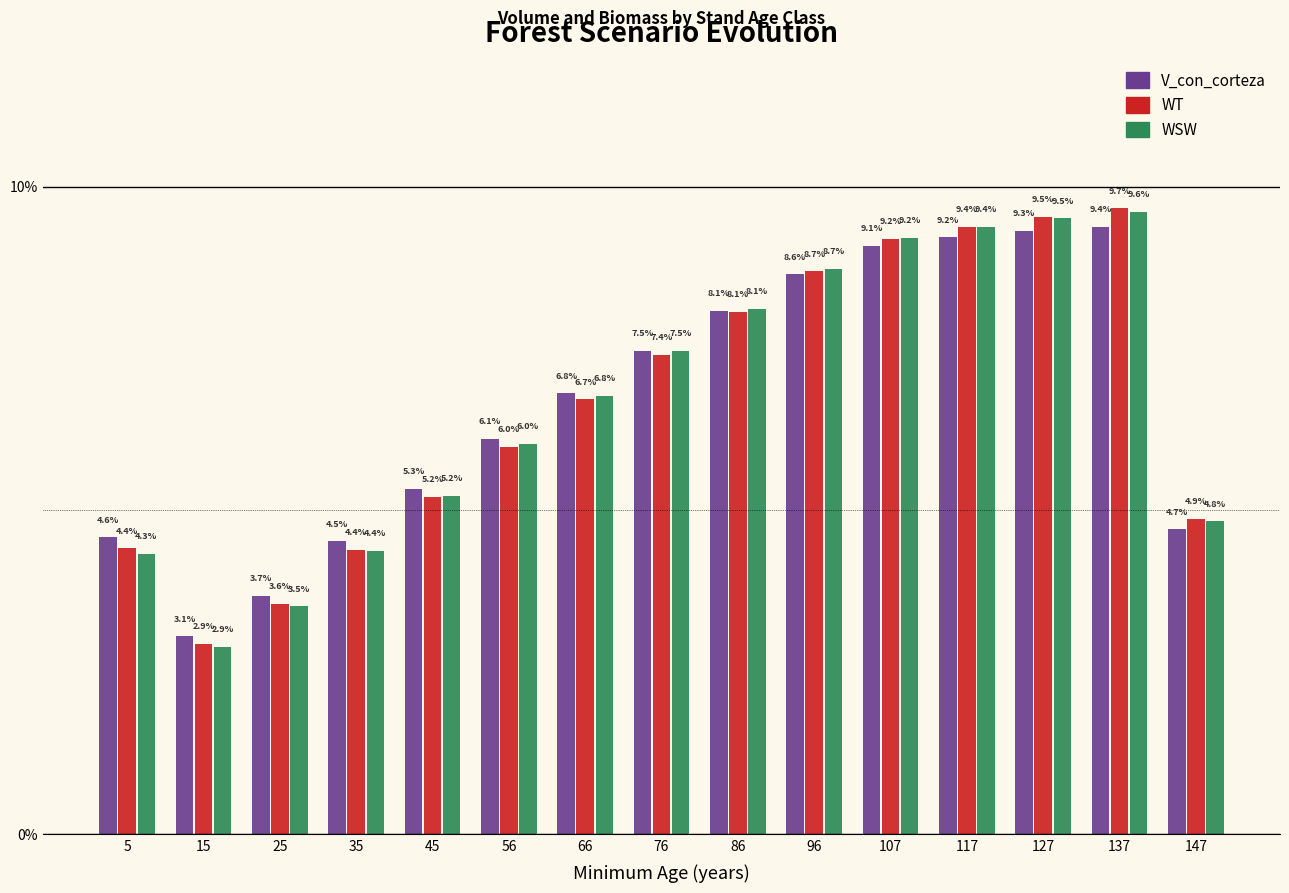

Reading right to left, extract all data points from this chart.

V_con_corteza: 4.7	9.4	9.3	9.2	9.1	8.6	8.1	7.5	6.8	6.1	5.3	4.5	3.7	3.1	4.6
WT: 4.9	9.7	9.5	9.4	9.2	8.7	8.1	7.4	6.7	6.0	5.2	4.4	3.6	2.9	4.4
WSW: 4.8	9.6	9.5	9.4	9.2	8.7	8.1	7.5	6.8	6.0	5.2	4.4	3.5	2.9	4.3